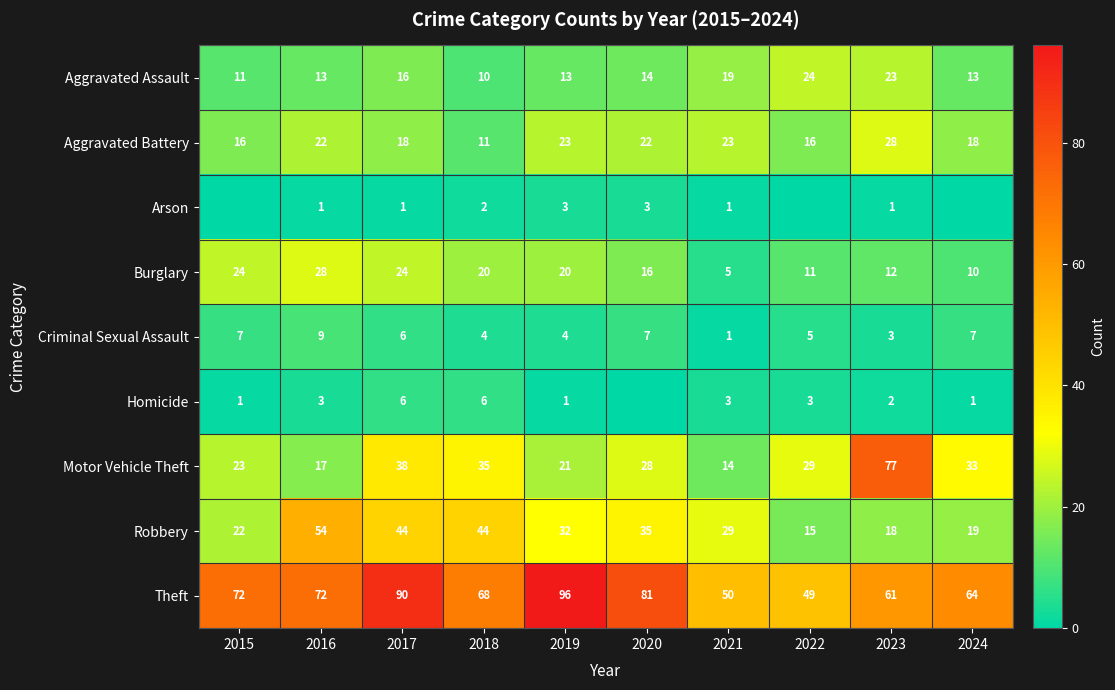

How many categories are shown in the chart?

10